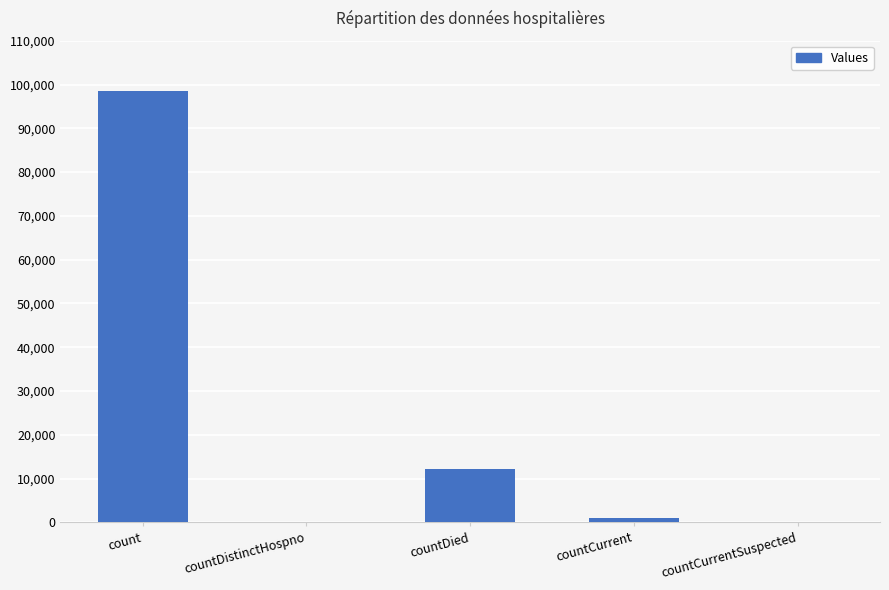

Is it true that the value at countDied is 16673?

False